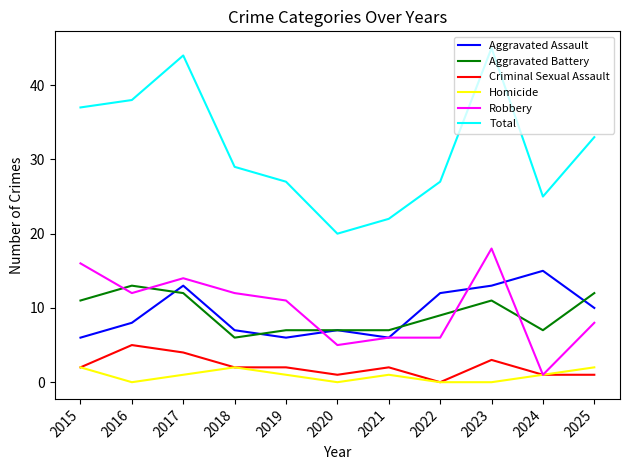

Which series changed the most between 2017 and 2024?

Total